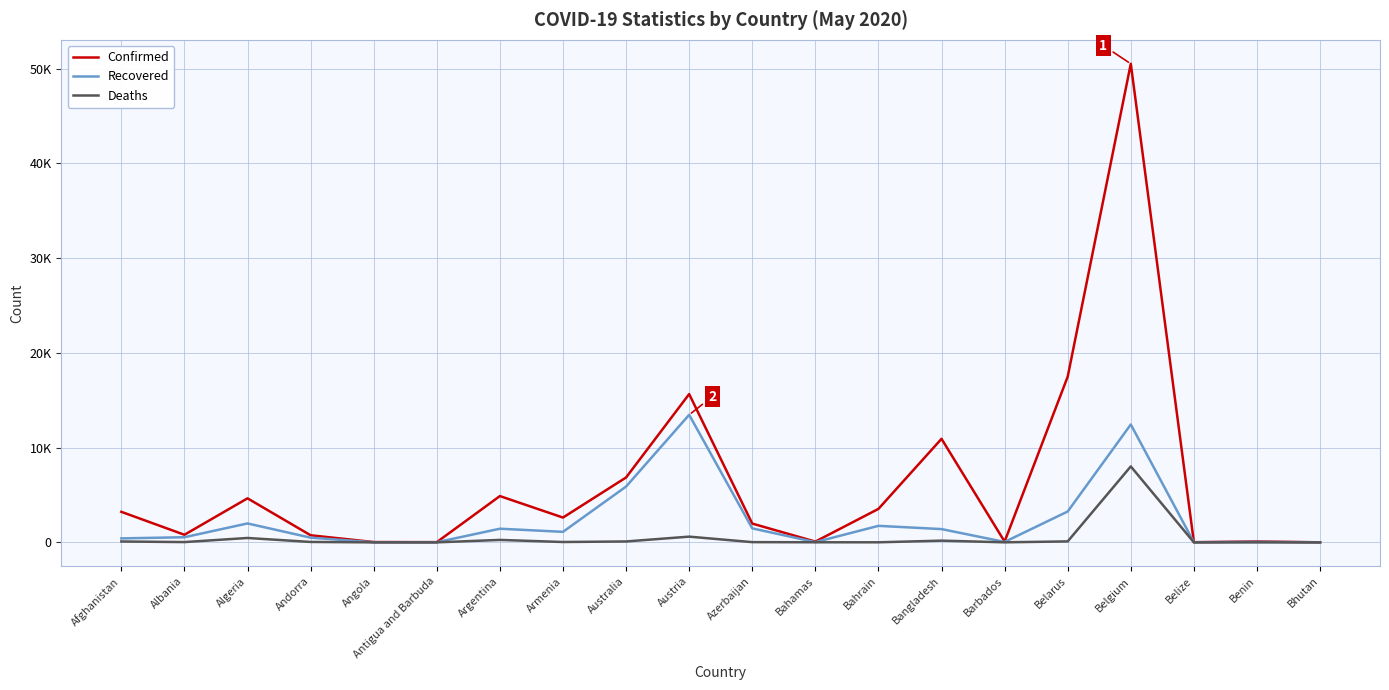

What is the sum of all Deaths values?

10002